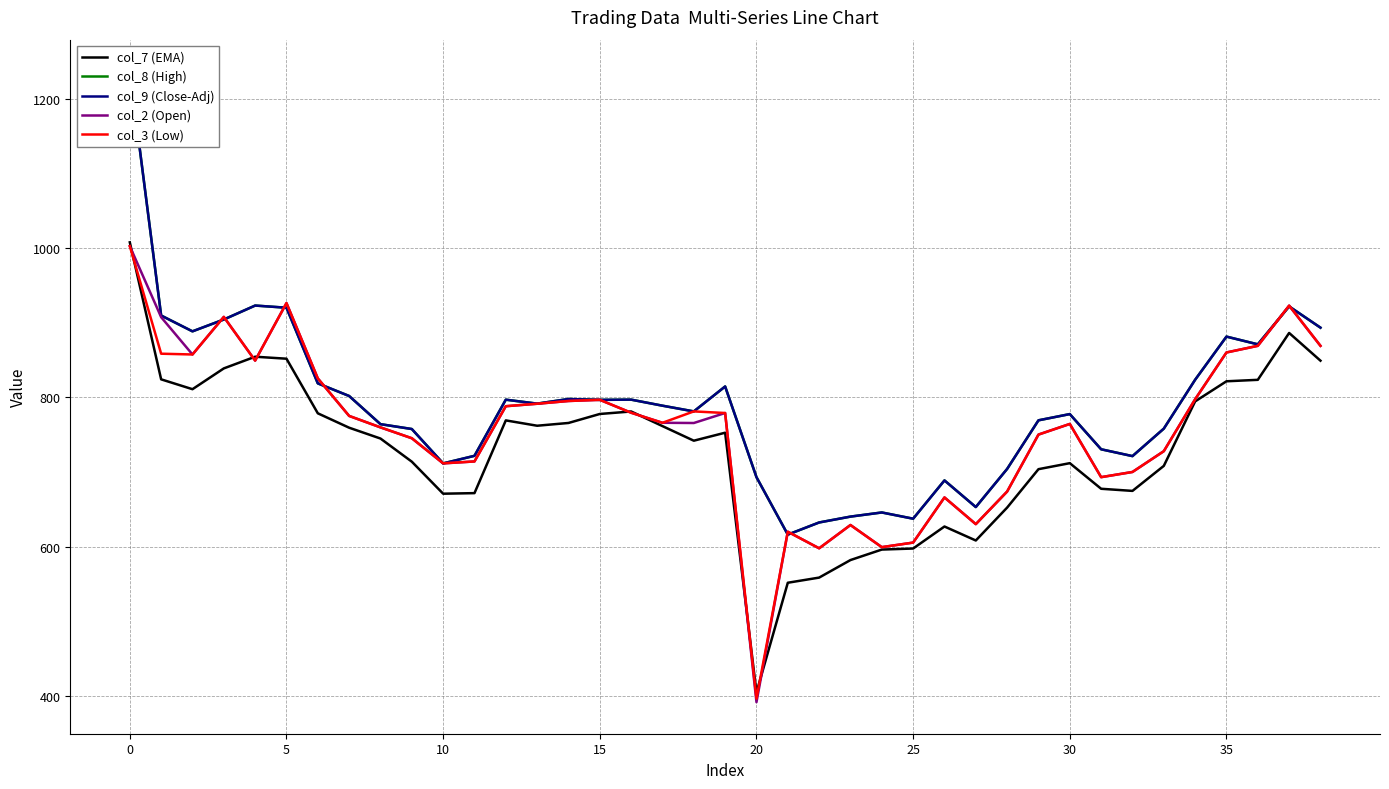

True or false: col_9 (Close-Adj) has a value of 469.7 at 19.

False